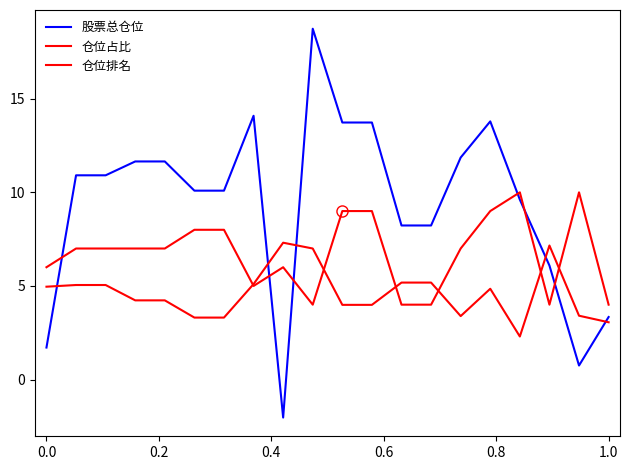

Does the chart have visible grid lines?

No